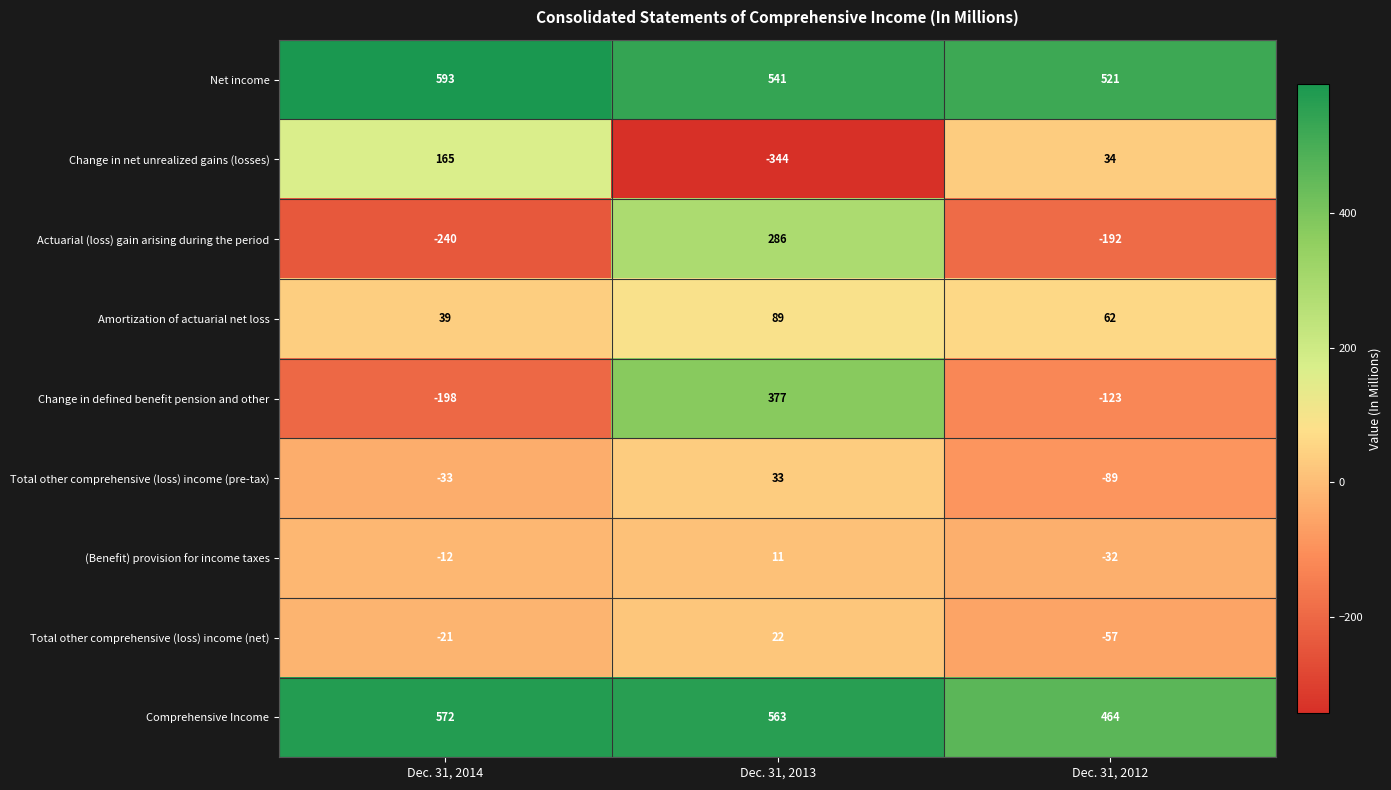

List the series in order of their peak value, lowest first.

(Benefit) provision for income taxes, Total other comprehensive (loss) income (net), Total other comprehensive (loss) income (pre-tax), Amortization of actuarial net loss, Change in net unrealized gains (losses), Actuarial (loss) gain arising during the period, Change in defined benefit pension and other, Comprehensive Income, Net income